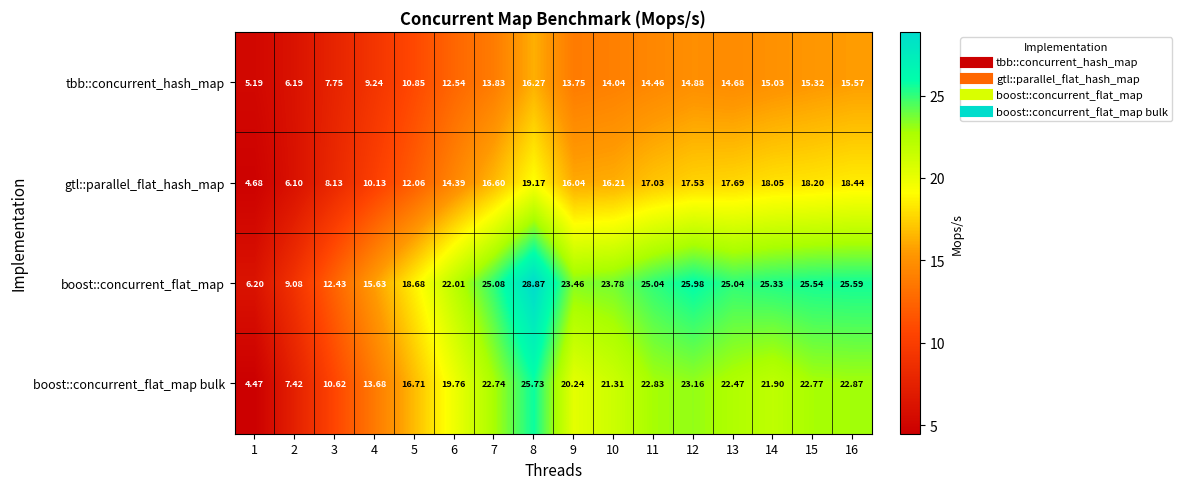

Rank the series by their maximum value, from lowest to highest.

tbb::concurrent_hash_map, gtl::parallel_flat_hash_map, boost::concurrent_flat_map bulk, boost::concurrent_flat_map